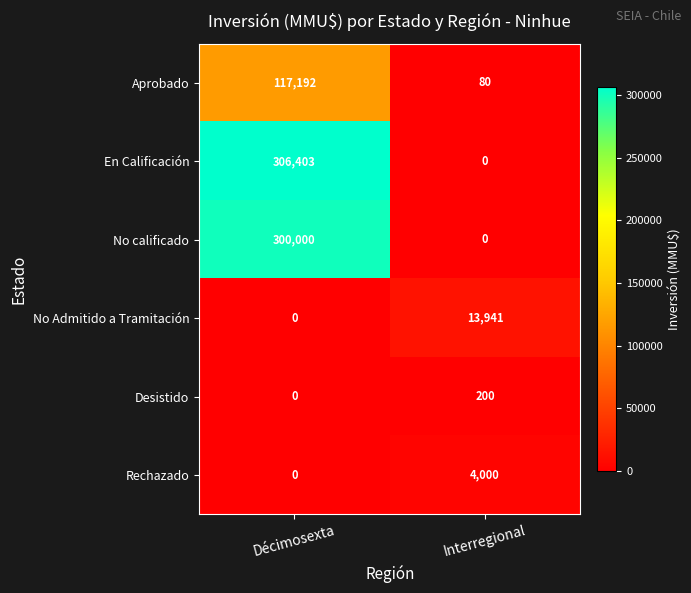

What is the total value across all series at Décimosexta?

723595